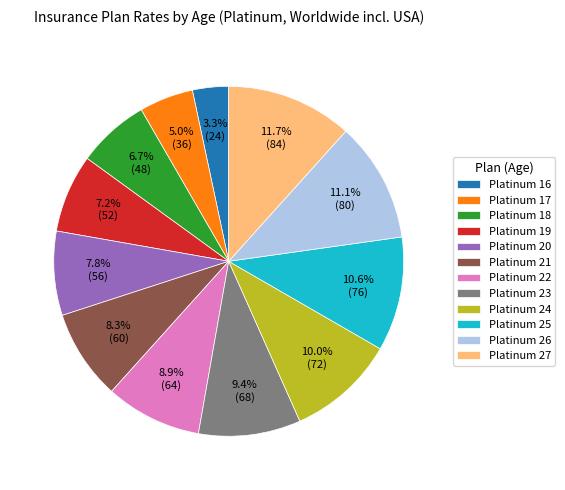

Which slice is the smallest?

Platinum 16